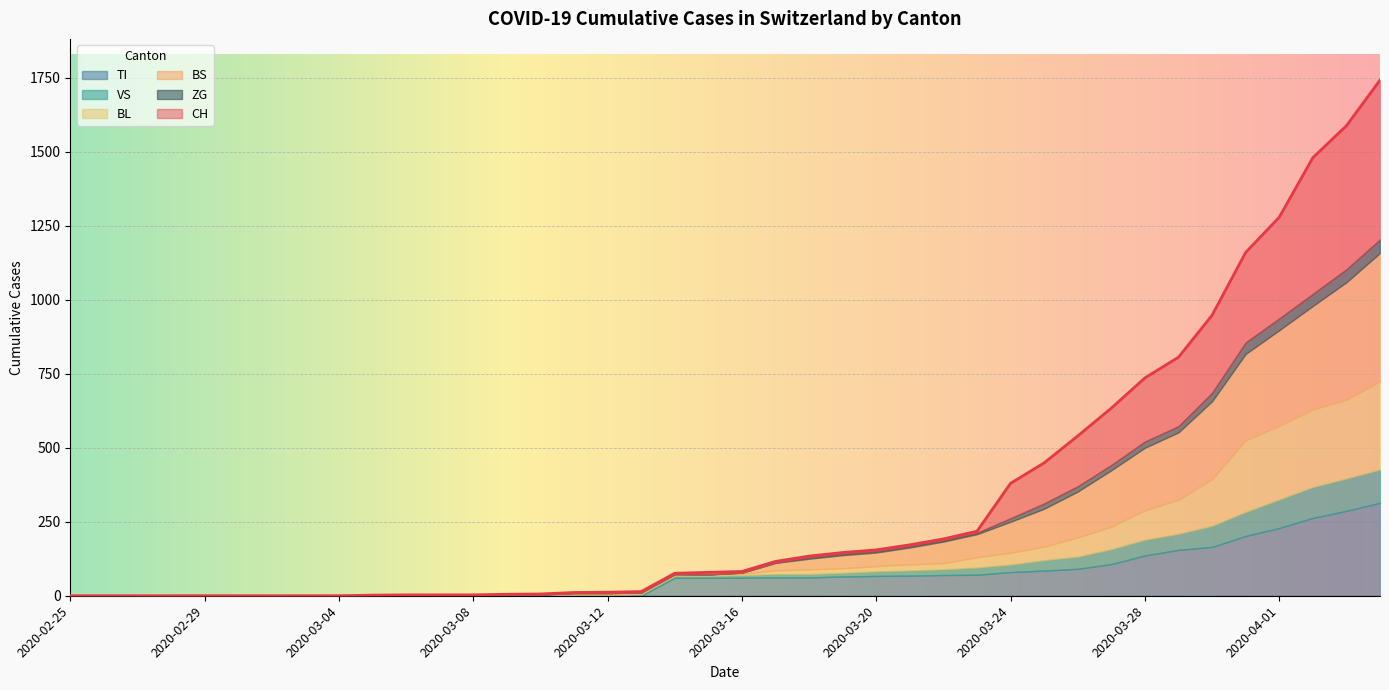

At how many categories does at least one series exceed 1577?

2